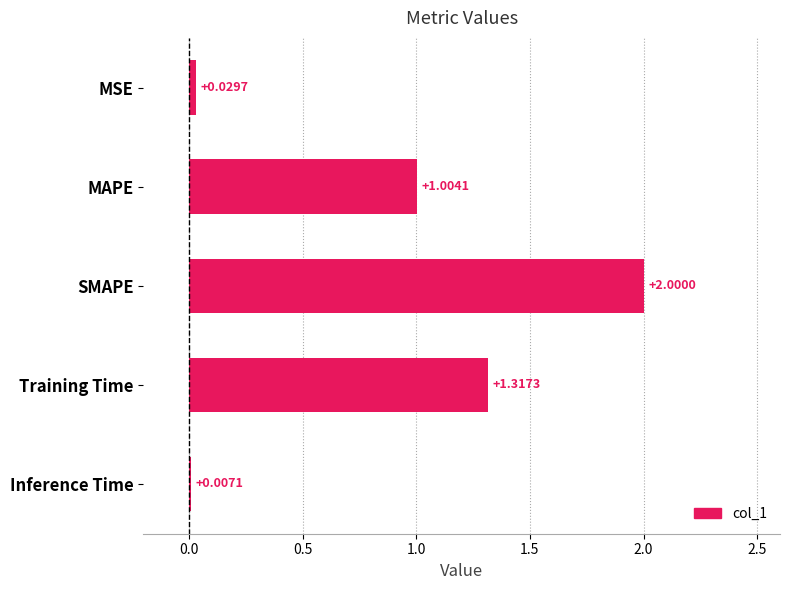

What is the change in value from MAPE to Training Time?

+0.3